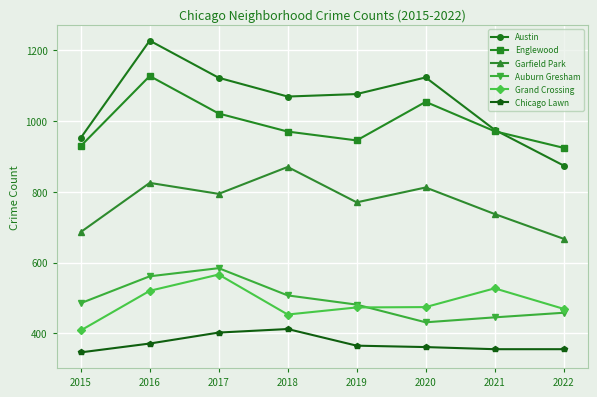

Which series changed the most between 2016 and 2017?

Englewood